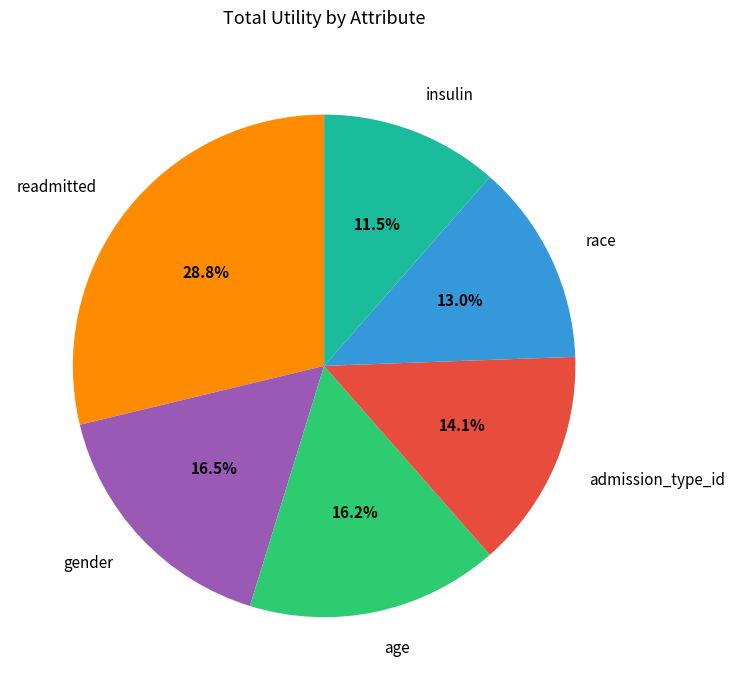

How many slices are in this pie chart?

6